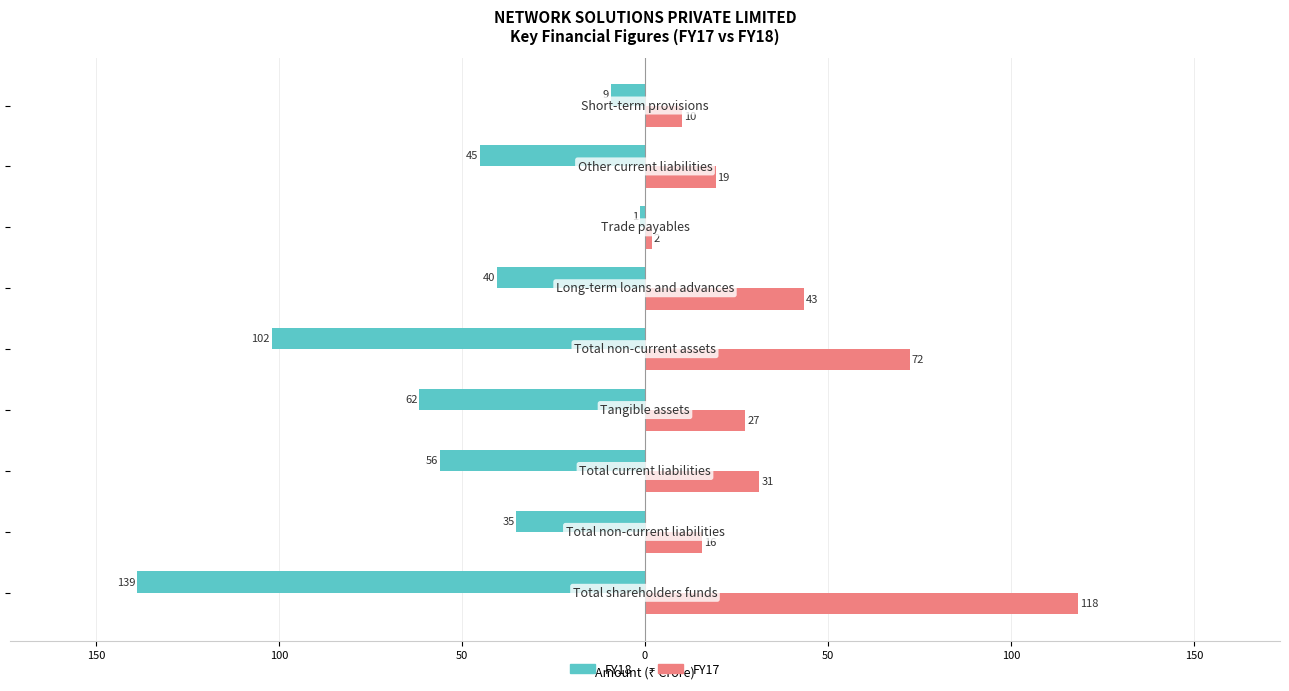

What are all the series names shown in the legend?

FY18, FY17